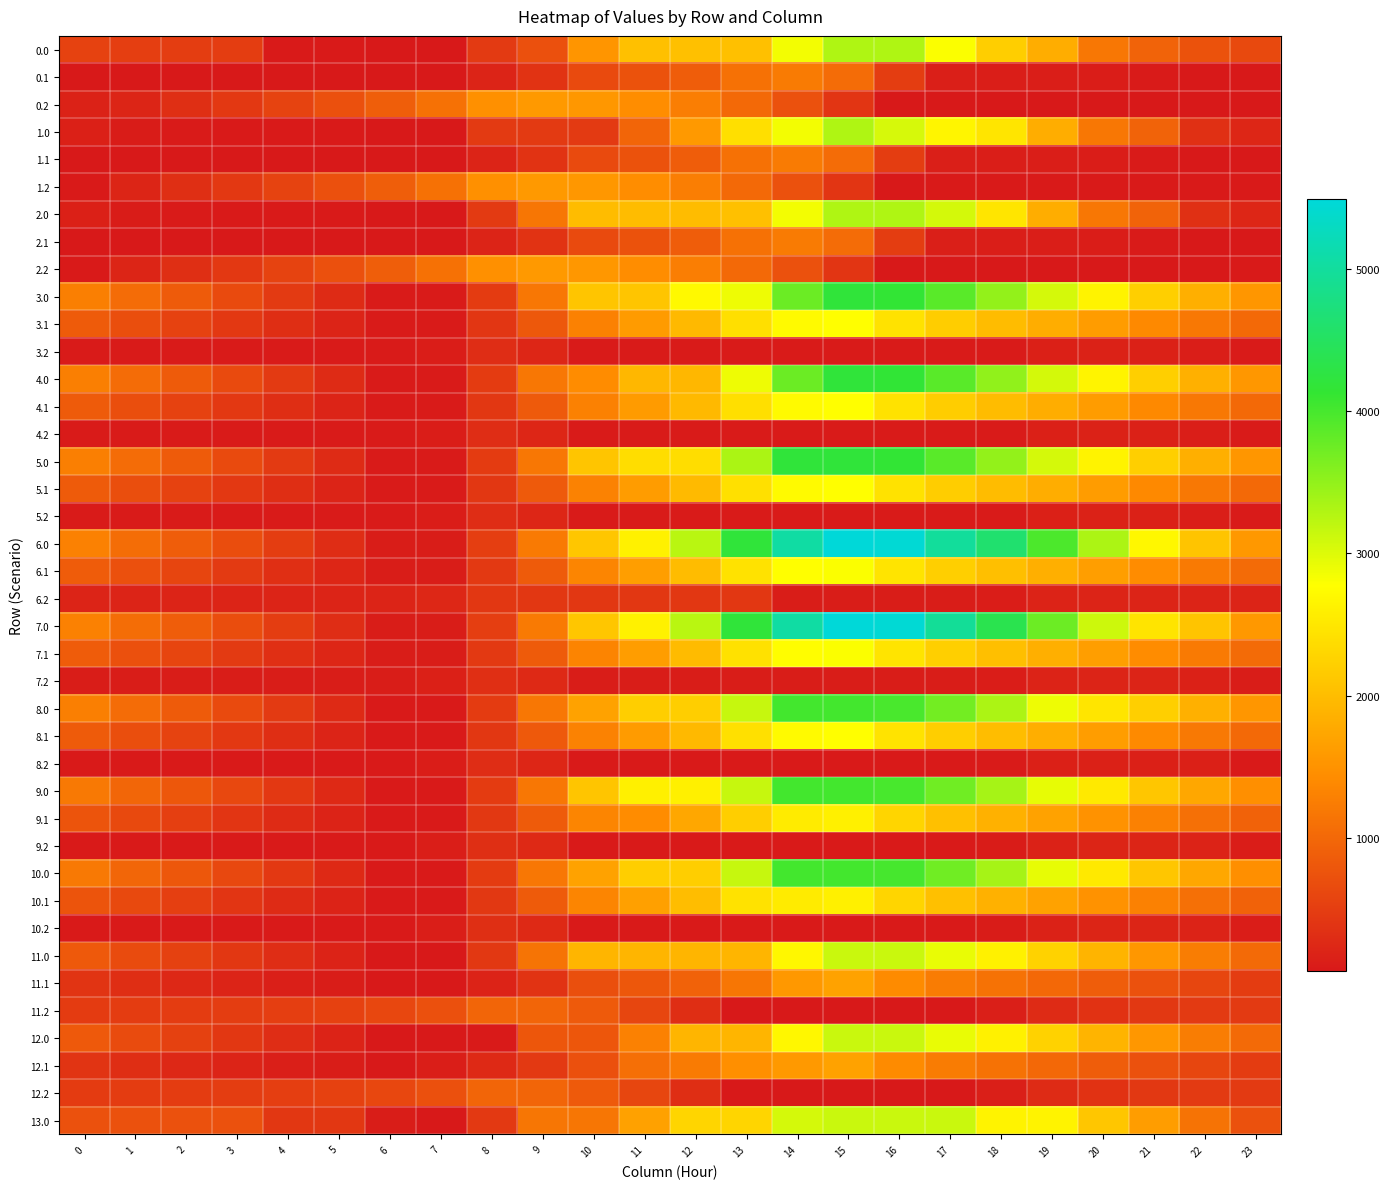

Which label corresponds to the largest value in the chart?

15